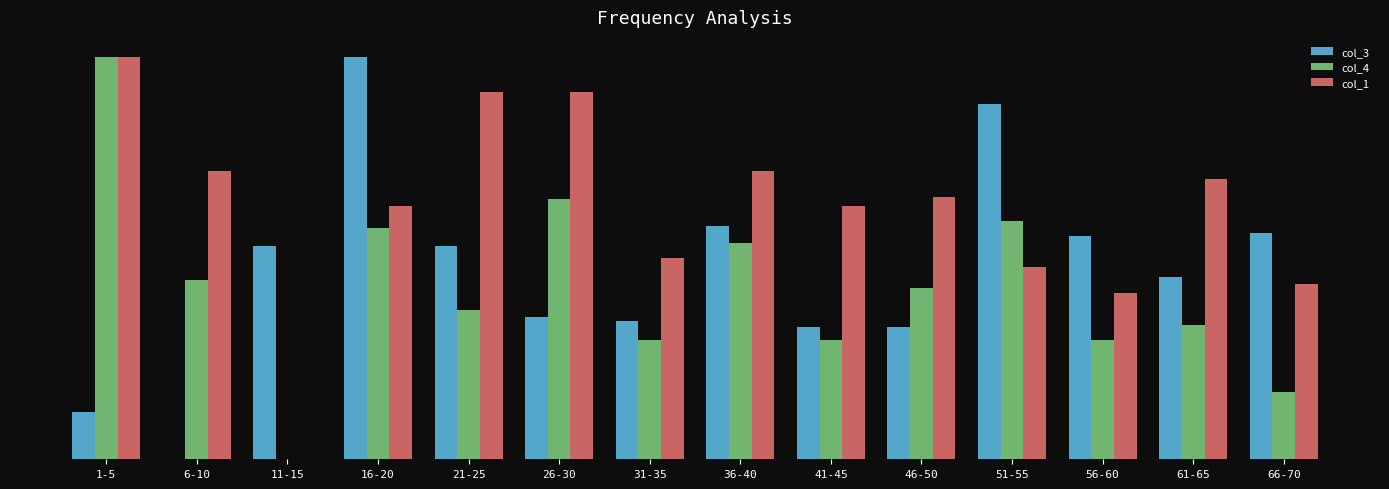

Does the chart contain stacked bars?

No